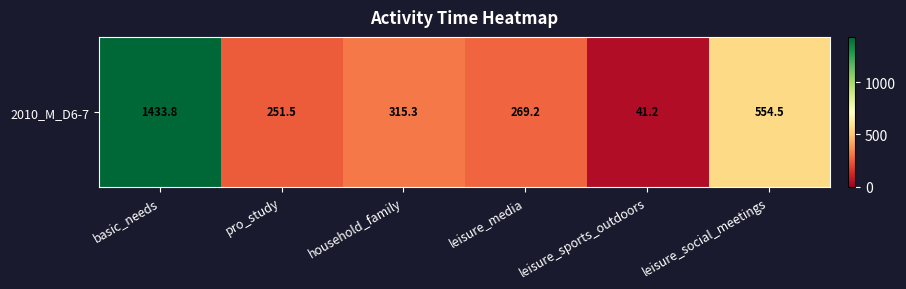

Is it true that the value at leisure_media is 269.2?

True